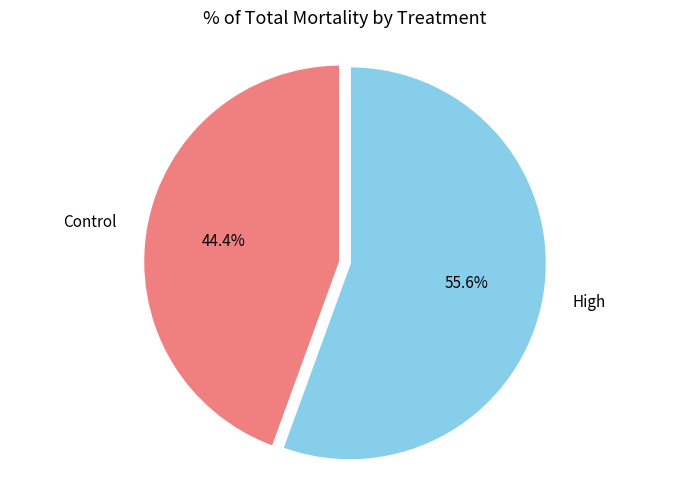

Rank the categories by value from lowest to highest.

Control, High